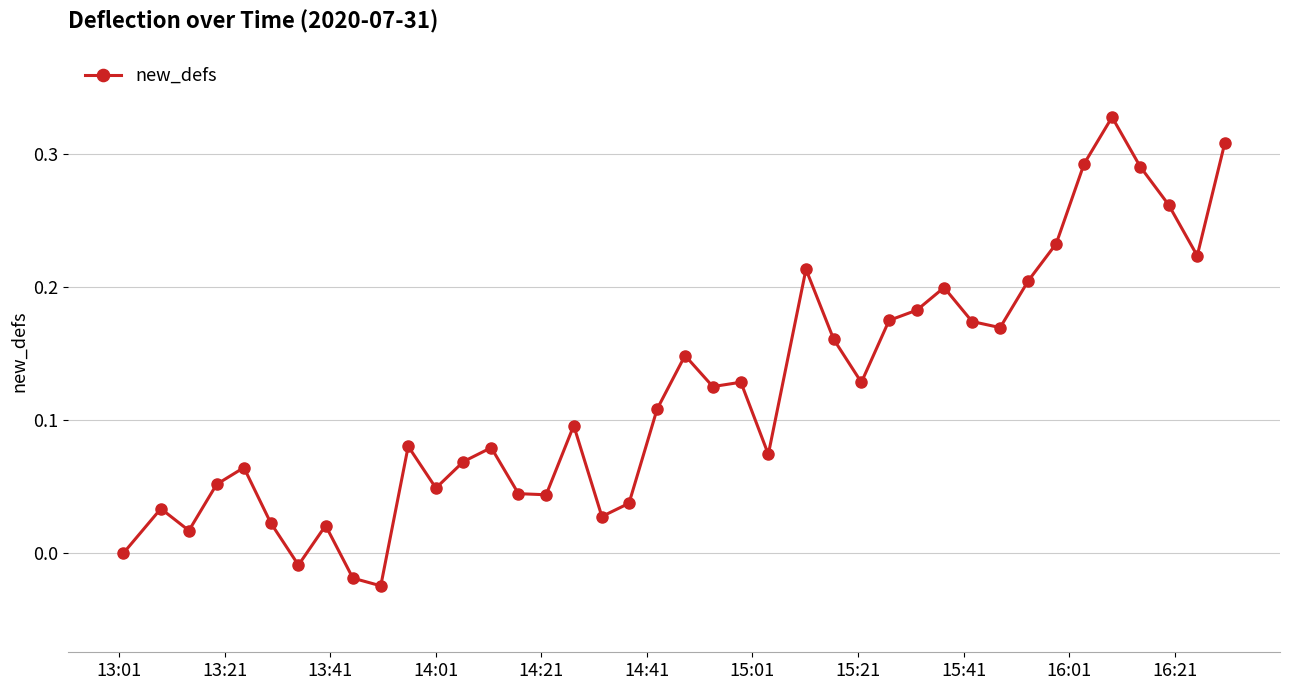

True or false: the data has more than 2 interior local peaks.

True